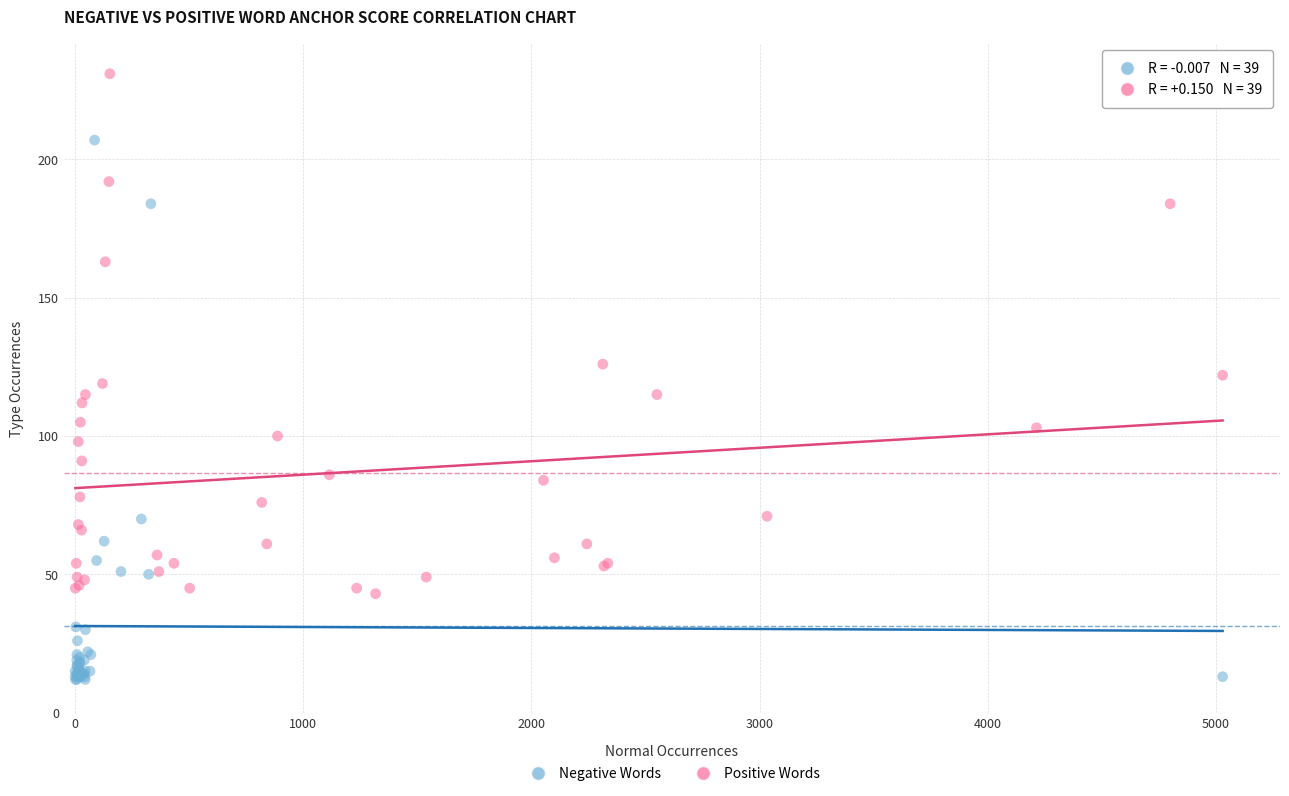

What are all the series names shown in the legend?

Negative Words, Positive Words